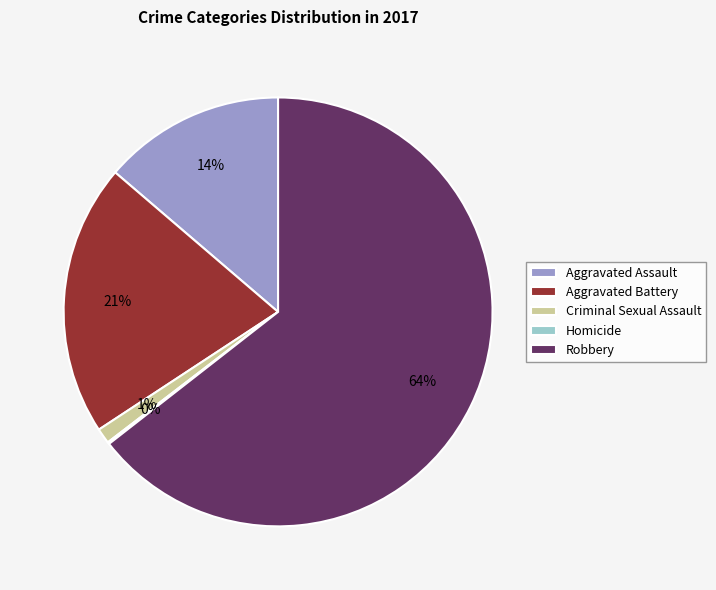

Combined, do Aggravated Battery and Aggravated Assault account for over 50%?

No